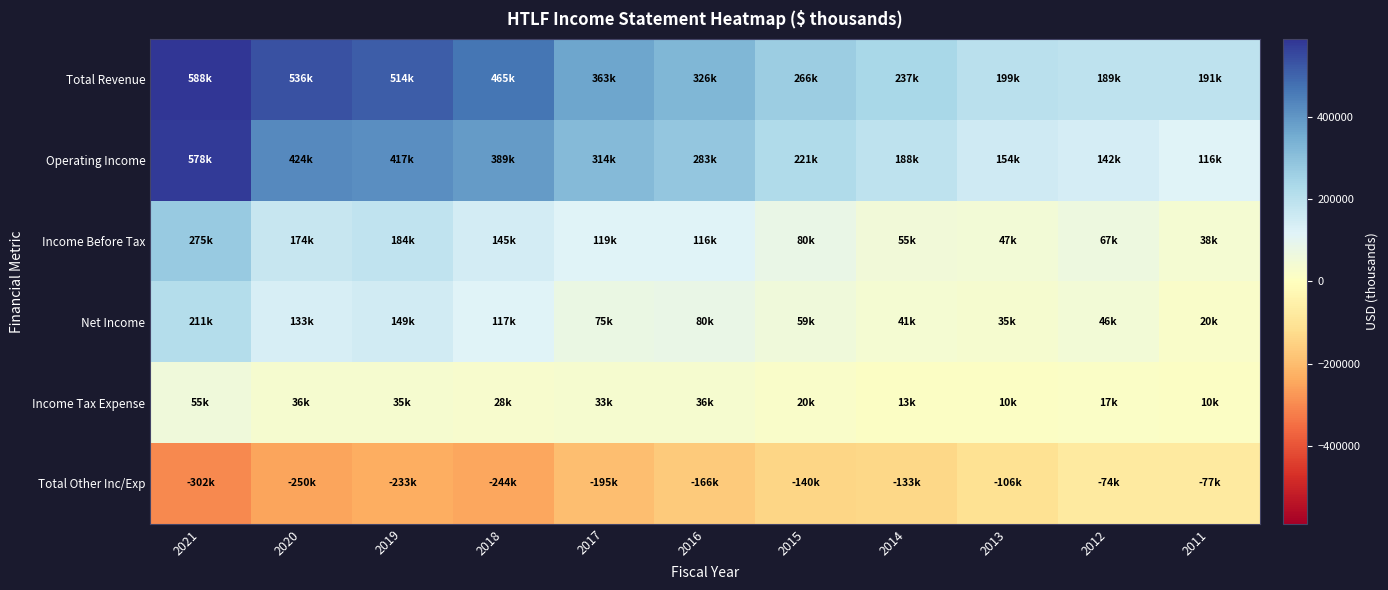

Reading right to left, transcribe all the data shown in this chart.

Total Revenue: 2011=191700	2012=189300	2013=199500	2014=237000	2015=266000	2016=326500	2017=363700	2018=465800	2019=514300	2020=536600	2021=588800
Operating Income: 2011=116000	2012=142000	2013=154100	2014=188600	2015=221300	2016=283000	2017=314700	2018=389900	2019=417100	2020=424700	2021=578100
Income Before Tax: 2011=38300	2012=67200	2013=47200	2014=55000	2015=80900	2016=116900	2017=119100	2018=145200	2019=184100	2020=174000	2021=275300
Net Income: 2011=20400	2012=46400	2013=35700	2014=41100	2015=59200	2016=80100	2017=75200	2018=117000	2019=149100	2020=133500	2021=211900
Income Tax Expense: 2011=10300	2012=17400	2013=10300	2014=13100	2015=20900	2016=36600	2017=33400	2018=28200	2019=35000	2020=36100	2021=55300
Total Other Inc/Exp: 2011=-77700	2012=-74700	2013=-106900	2014=-133600	2015=-140400	2016=-166100	2017=-195700	2018=-244700	2019=-233000	2020=-250700	2021=-302900